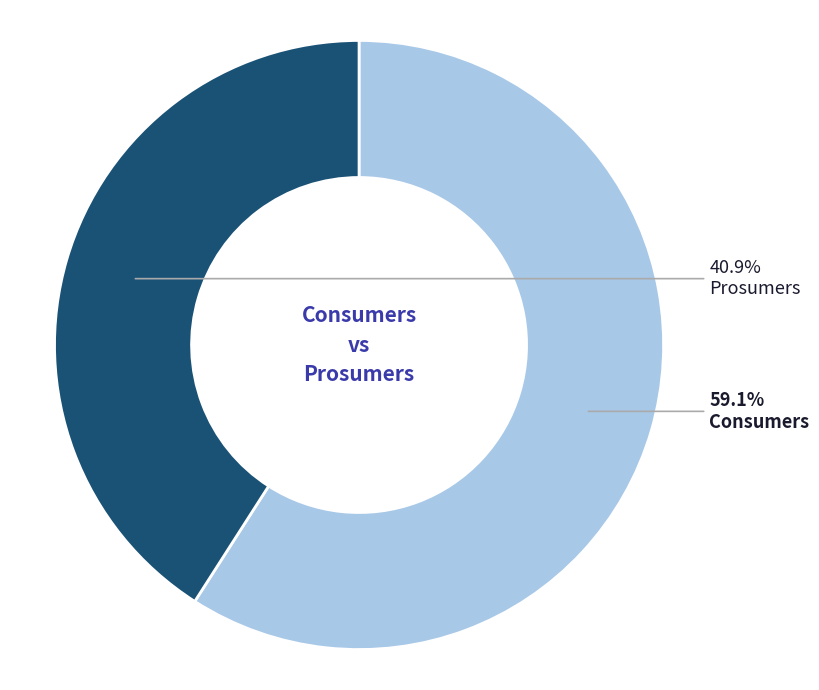

Is there any slice that represents more than half of the pie?

Yes